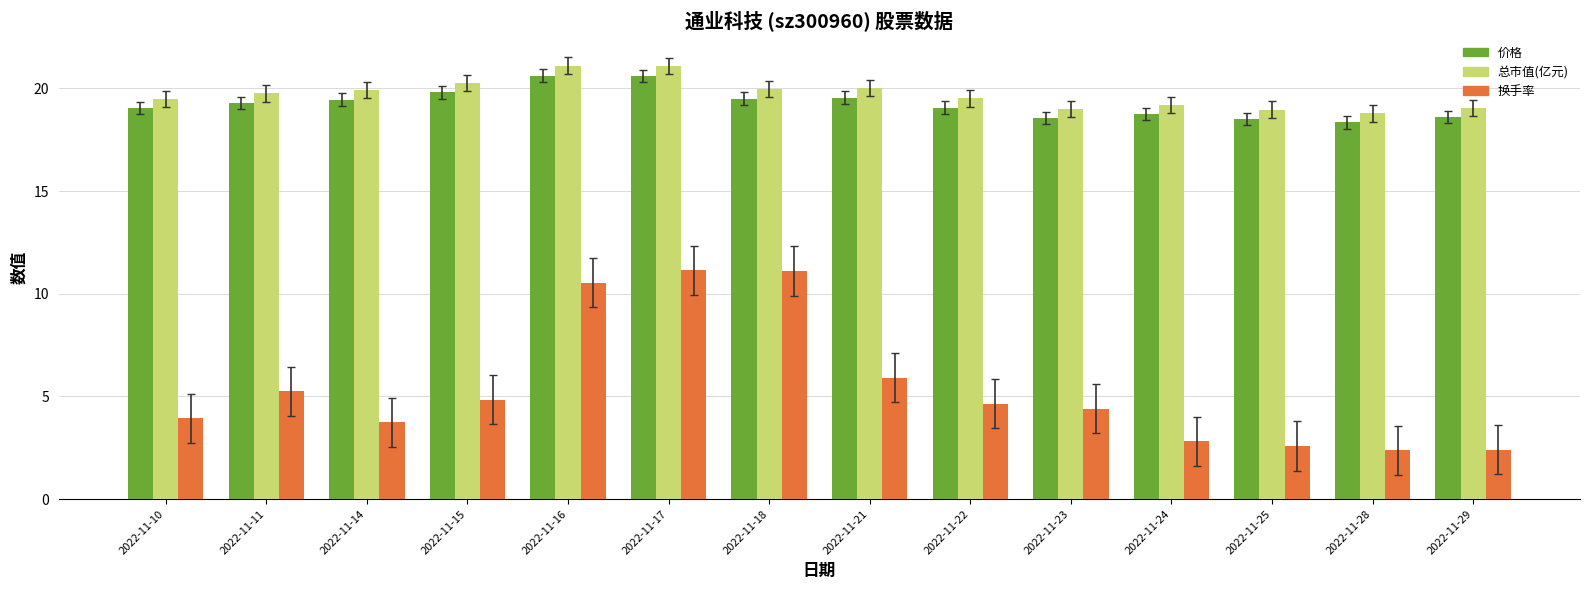

What is the maximum value shown in the chart?

21.1